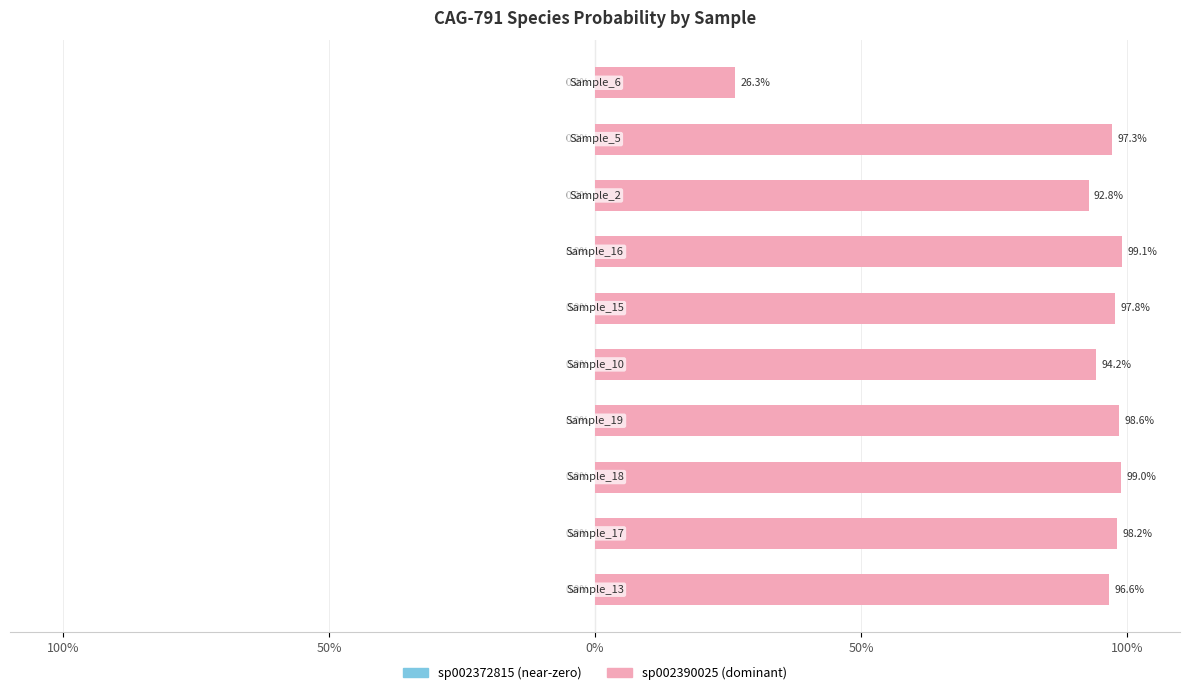

Which series has the widest spread of values?

s__CAG-791 sp002390025